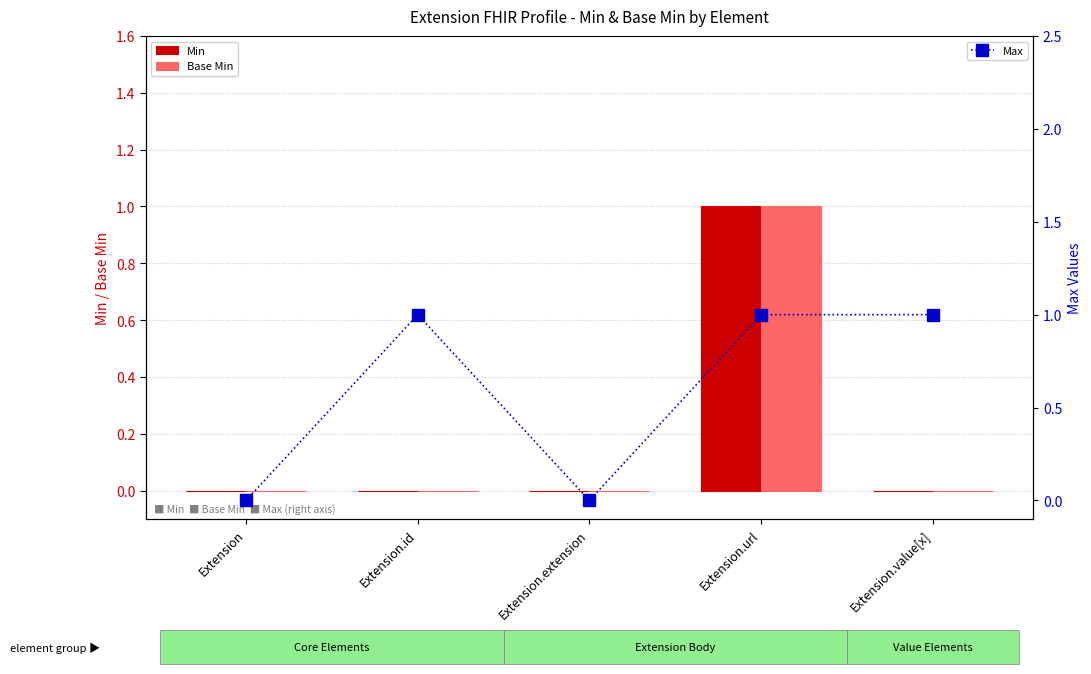

At which category is the sum across all series the highest?

Extension.url